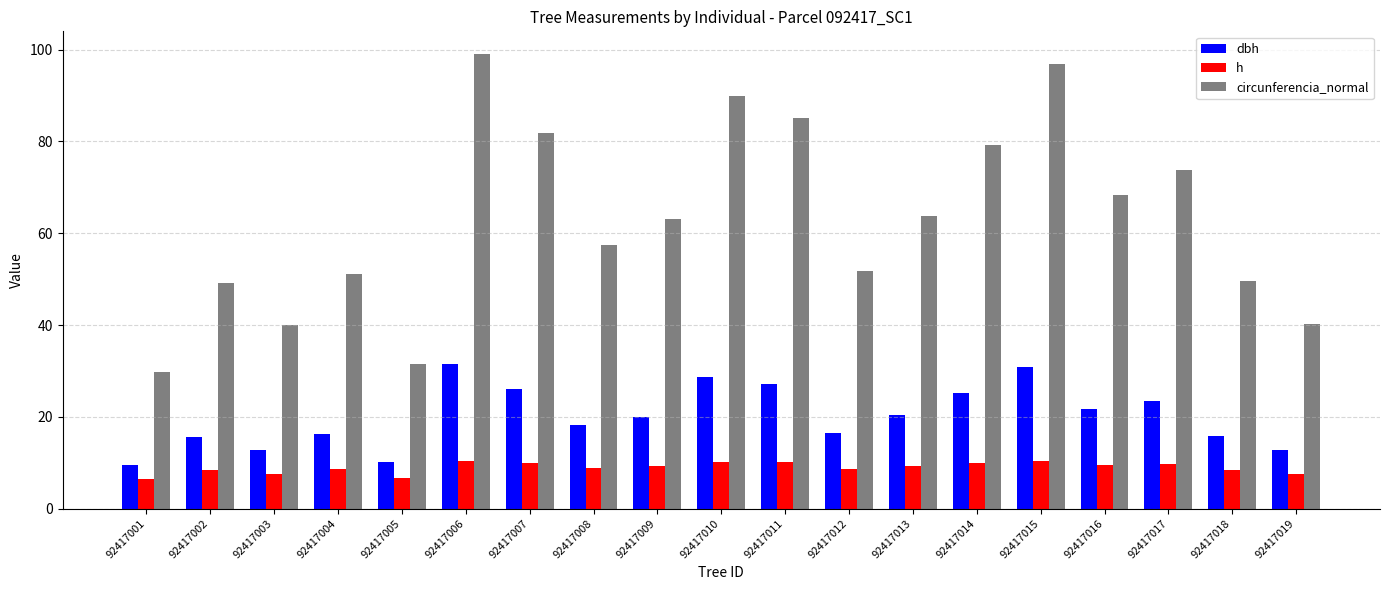

Rank the series by their maximum value, from lowest to highest.

h, dbh, circunferencia_normal